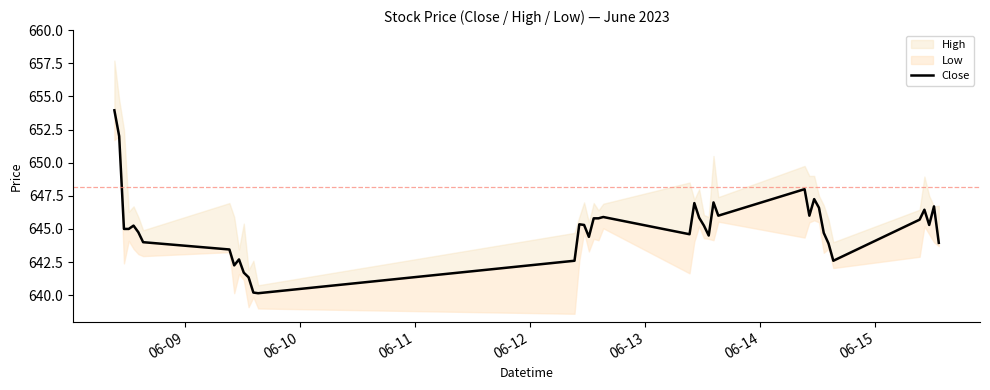

How many interior local peaks (higher than both neighbors) does the data have?

10